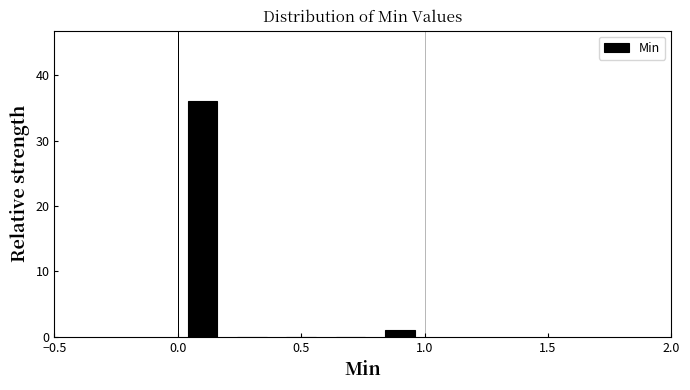

What is the height of the bar covering 0.0 to 0.2 on the x-axis? The values are not printed on the chart, so give them approximately, as read against the axis.

36